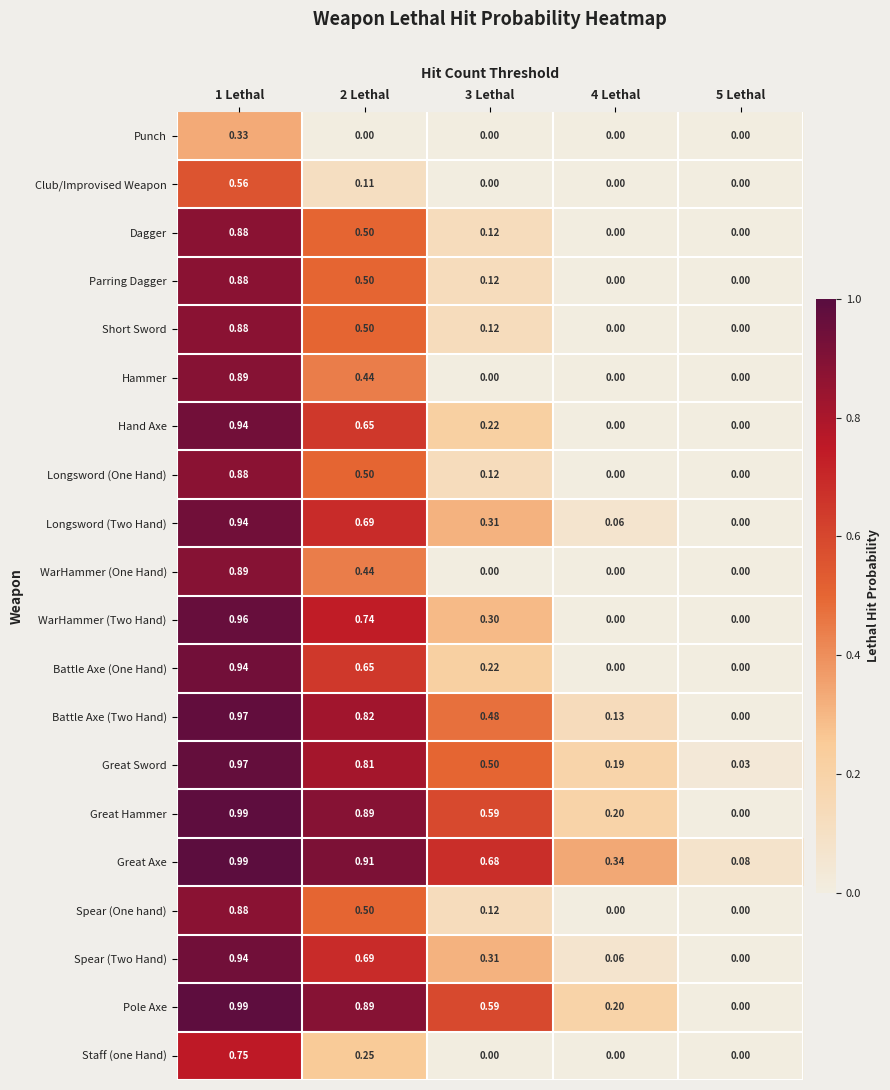

At which category does the chart reach its peak across all series?

1 Lethal